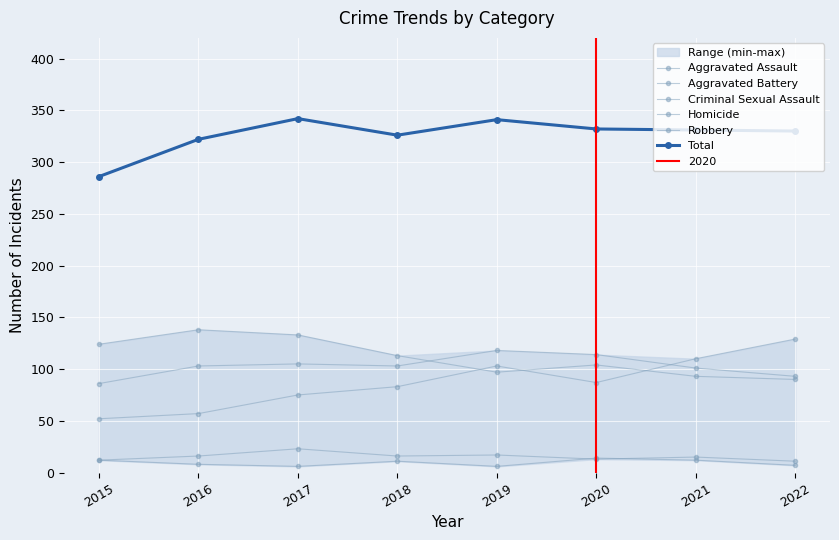

At which label does Homicide reach its peak?

2020